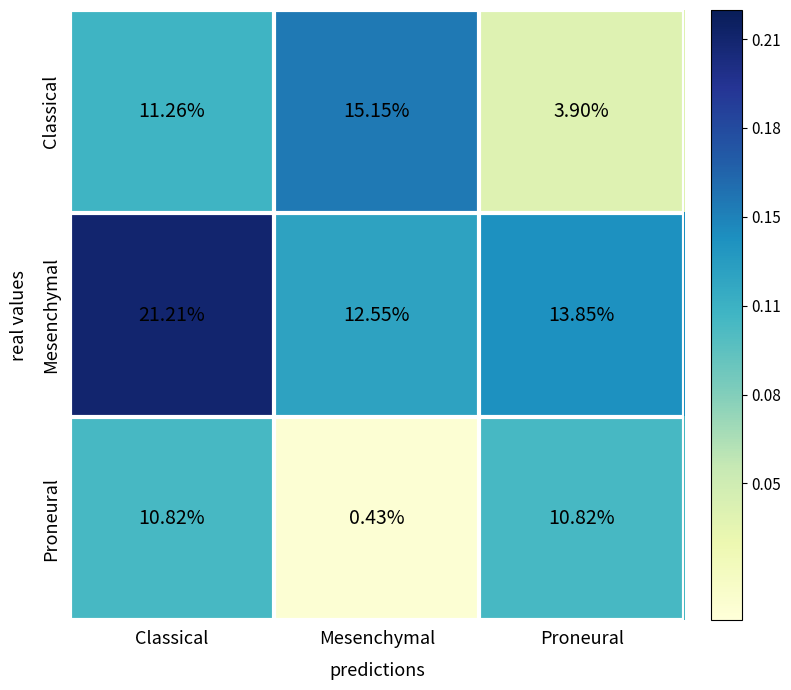

At which category does the chart reach its minimum across all series?

Mesenchymal